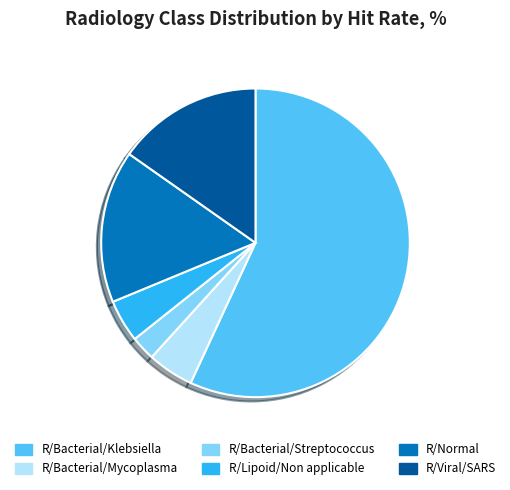

Combined, do R/Viral/SARS and R/Normal account for over 50%?

No